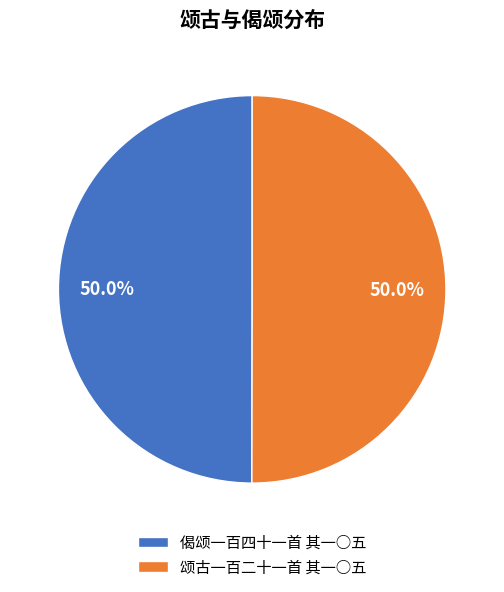

What is the ratio of the value at 偈颂一百四十一首 其一○五 to the value at 颂古一百二十一首 其一○五?

1.0